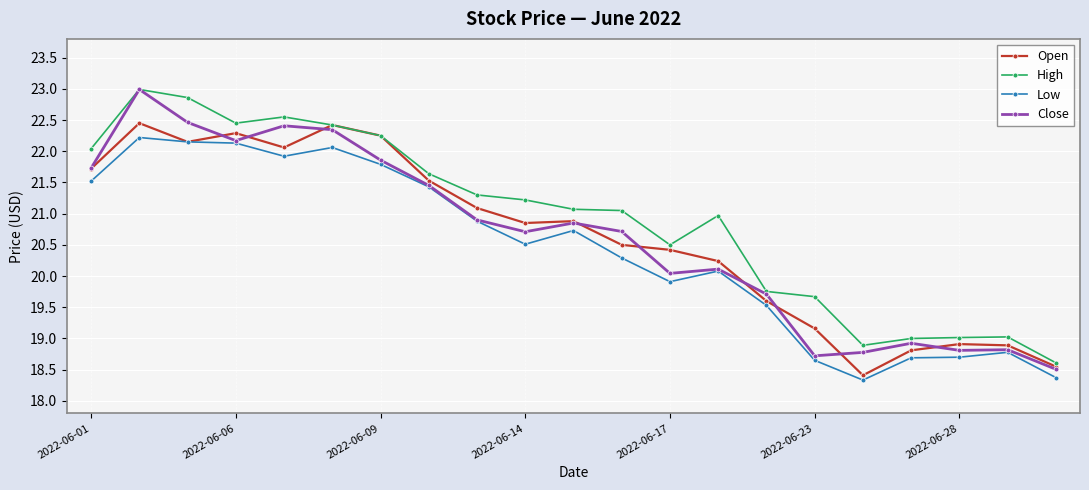

Which series has the largest total across all categories?

High